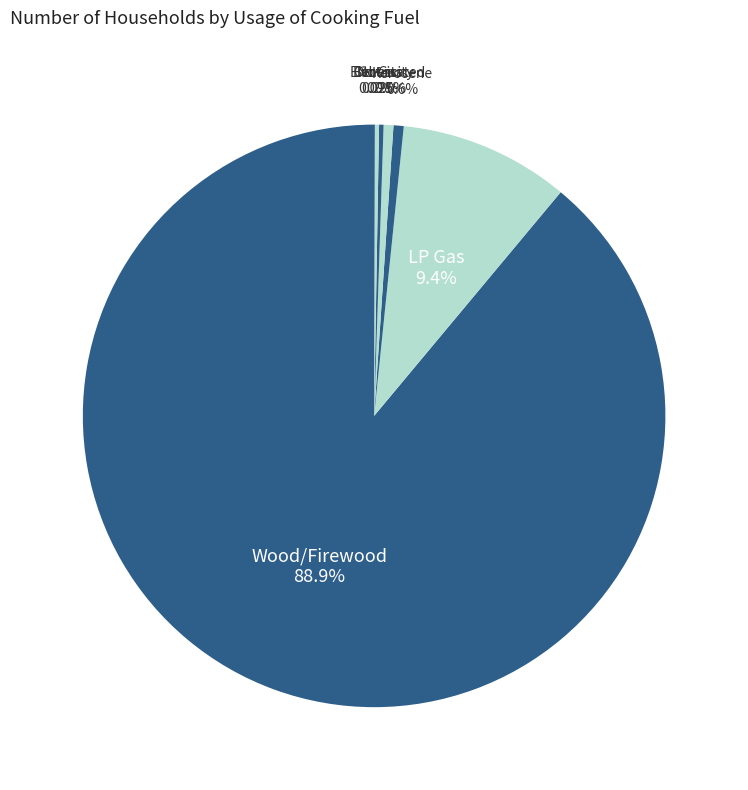

What is the majority slice?

Wood/Firewood